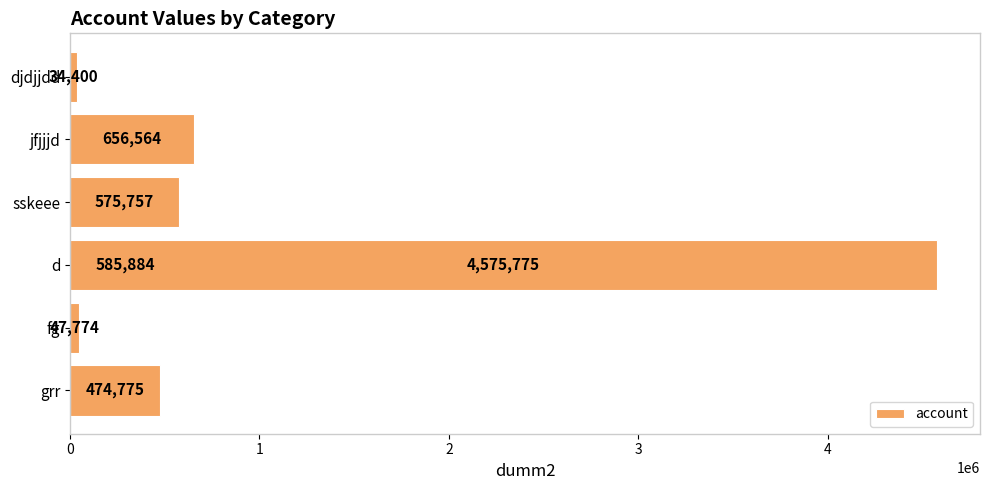

What is the value of the 4th bar from the left?

585884